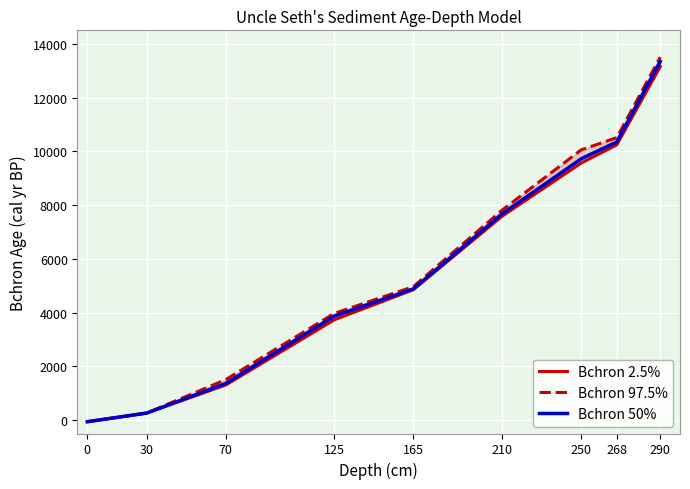

How many data points does each series have?

9